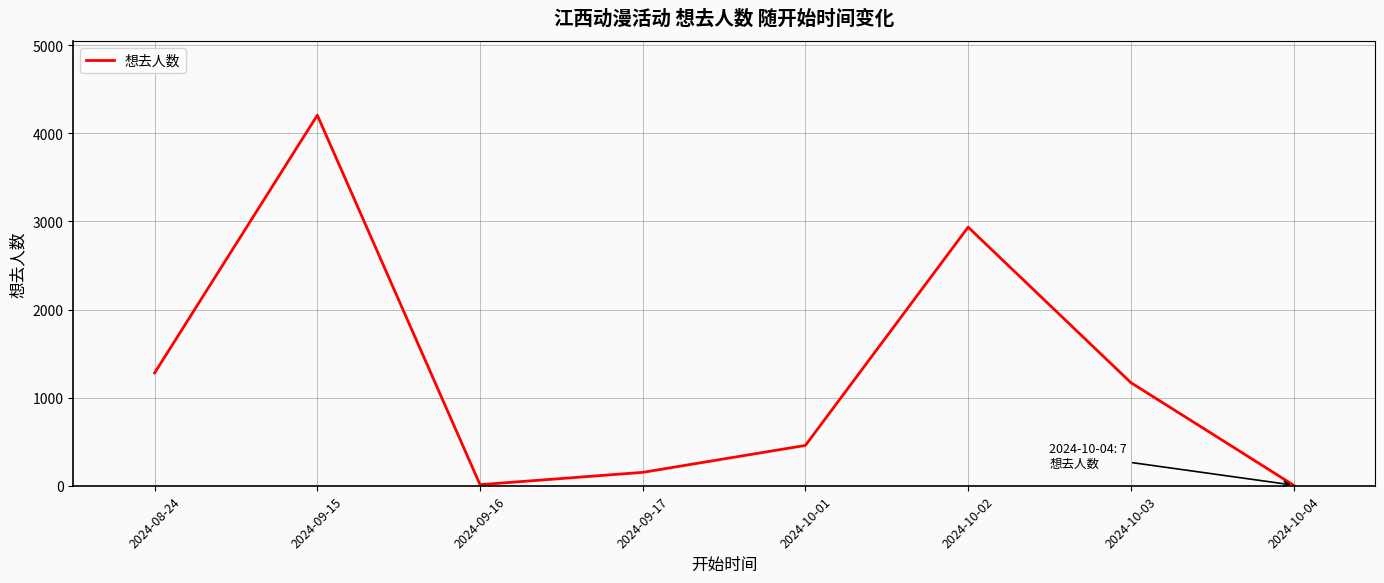

What is the greatest value displayed?

4207